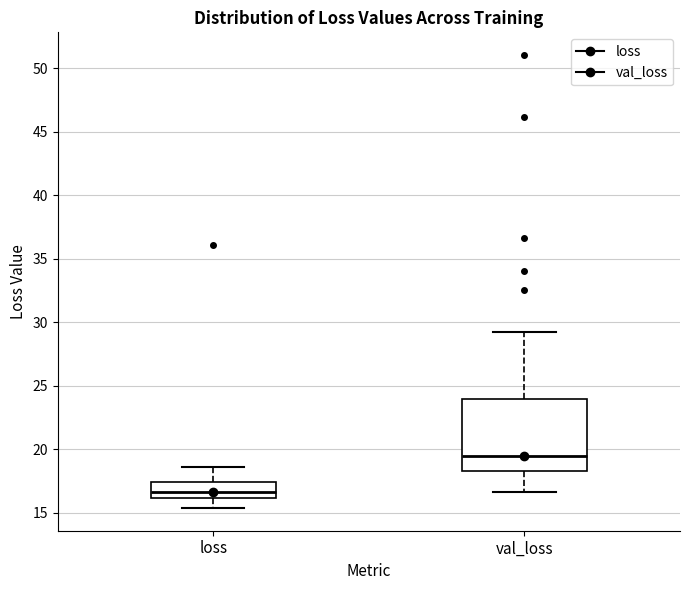

Comparing the boxes themselves (not the whiskers), which one is the tallest?

val_loss